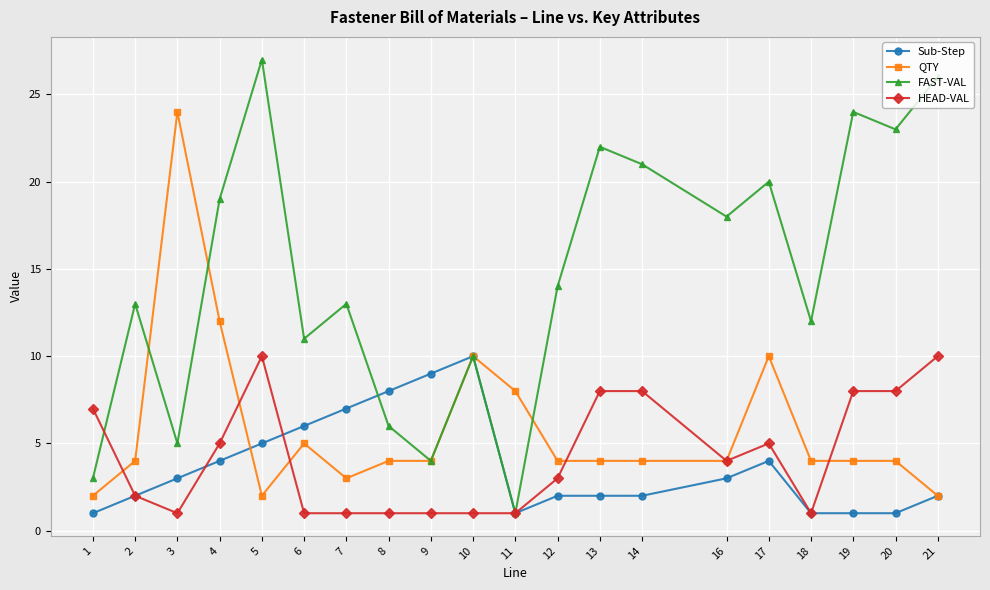

What is the difference between the FAST-VAL values at 16 and 19?

6